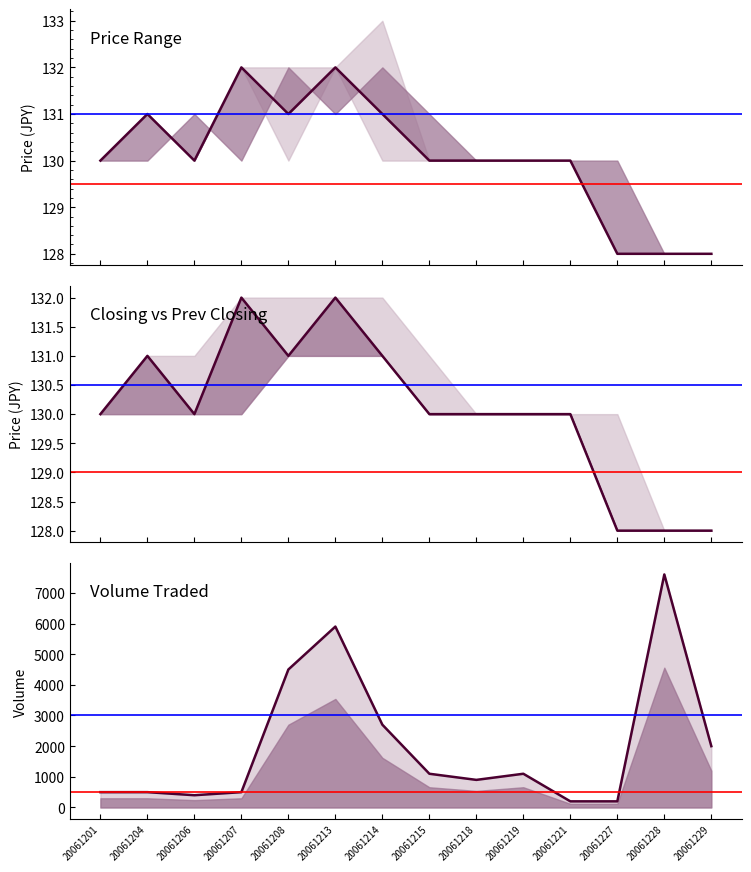

What is the average value of the Volume Traded series?

2007